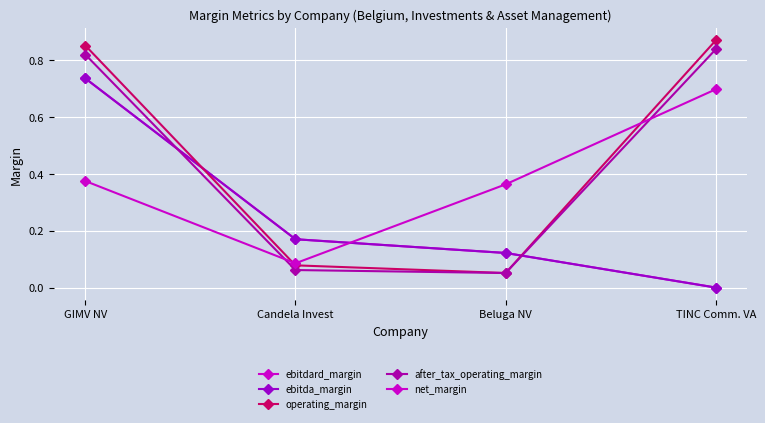

Rank the series at Candela Invest from lowest to highest value.

after_tax_operating_margin, operating_margin, net_margin, ebitdard_margin, ebitda_margin